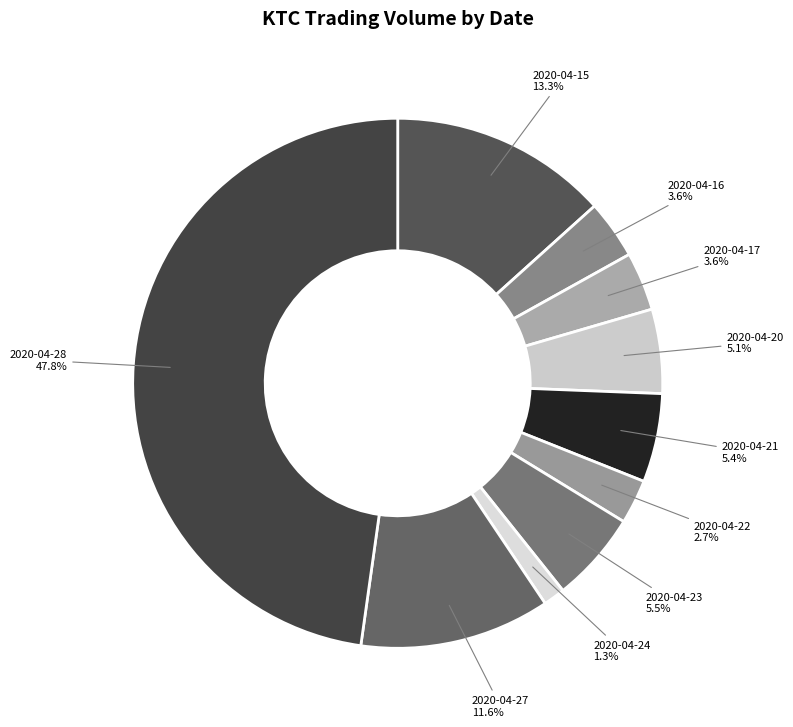

Is the sum of 2020-04-21 and 2020-04-17 greater than half?

No